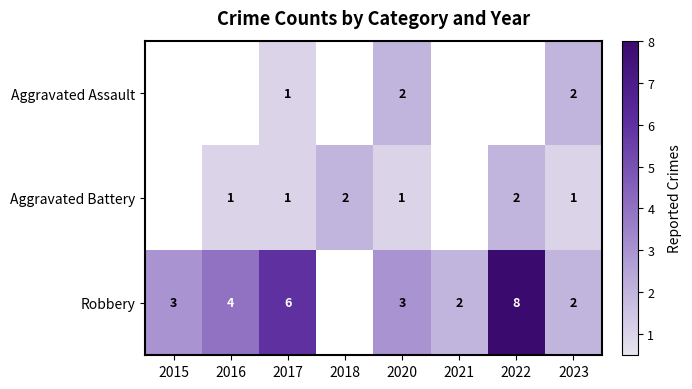

What is the minimum value shown in the chart?

1.0